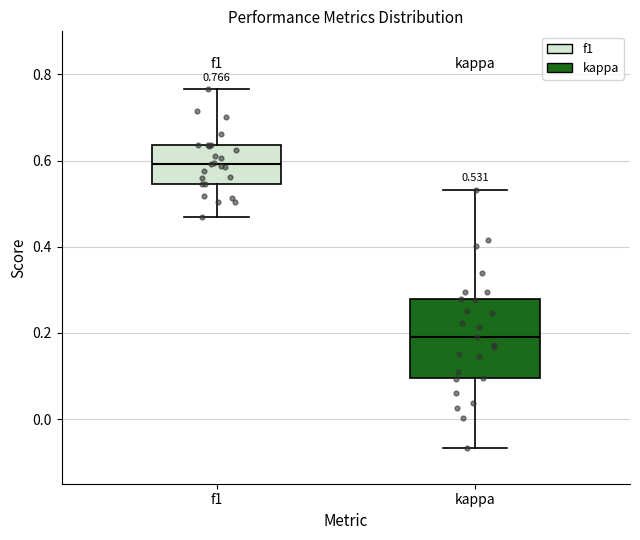

Which box is the tallest, from its lower edge to its upper edge?

kappa